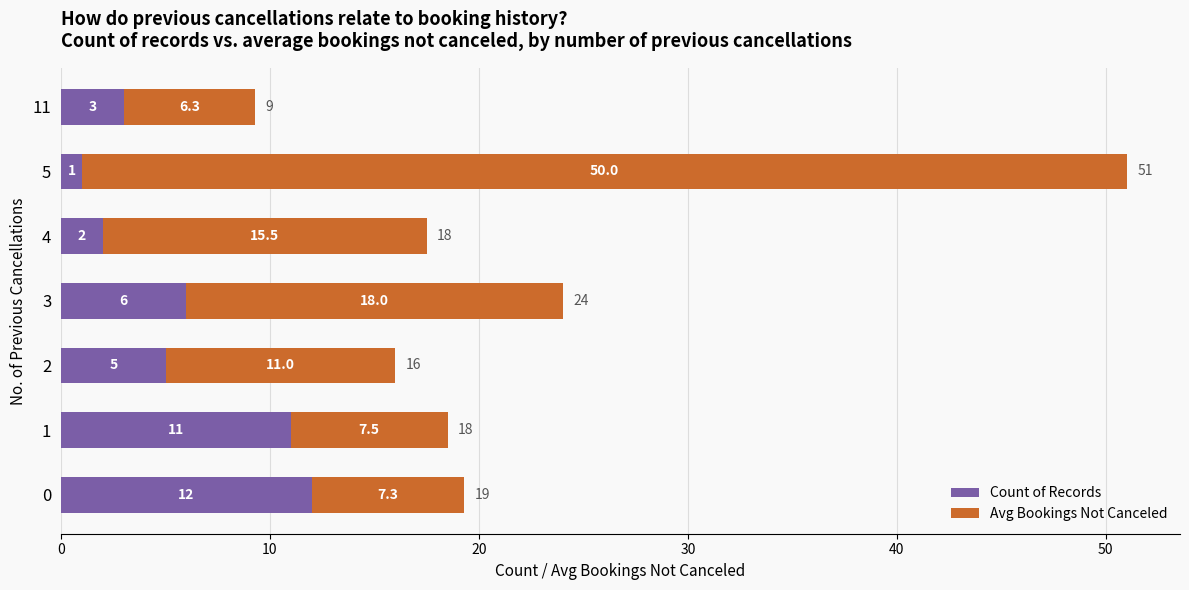

At which label does Count of Records reach its minimum?

5